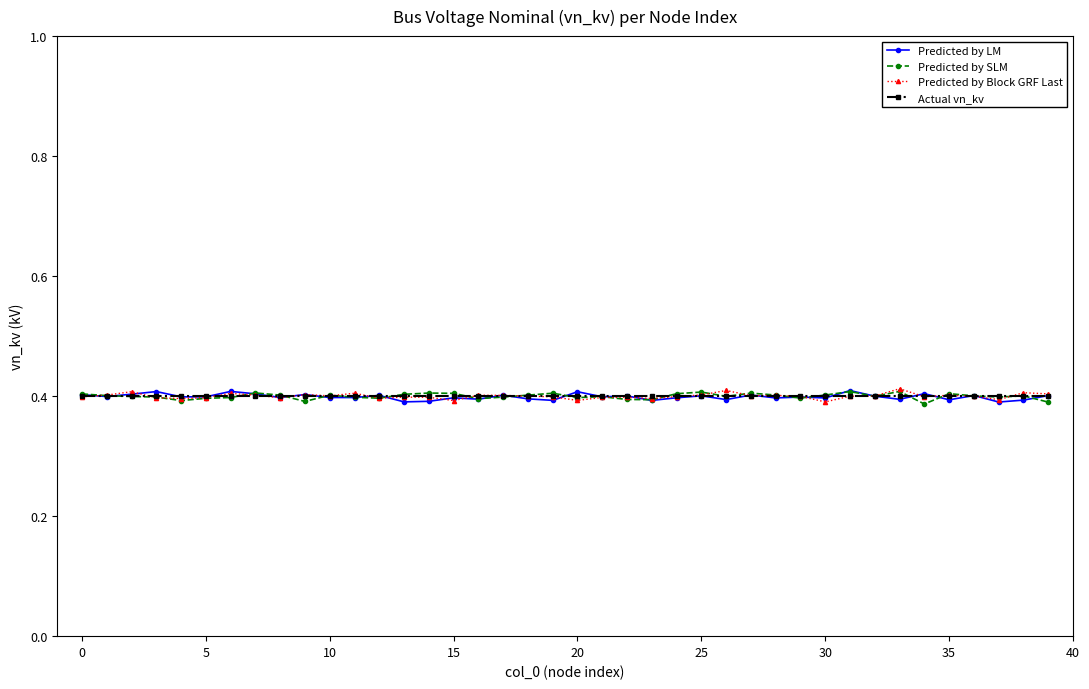

At how many categories does at least one series exceed 0?

40